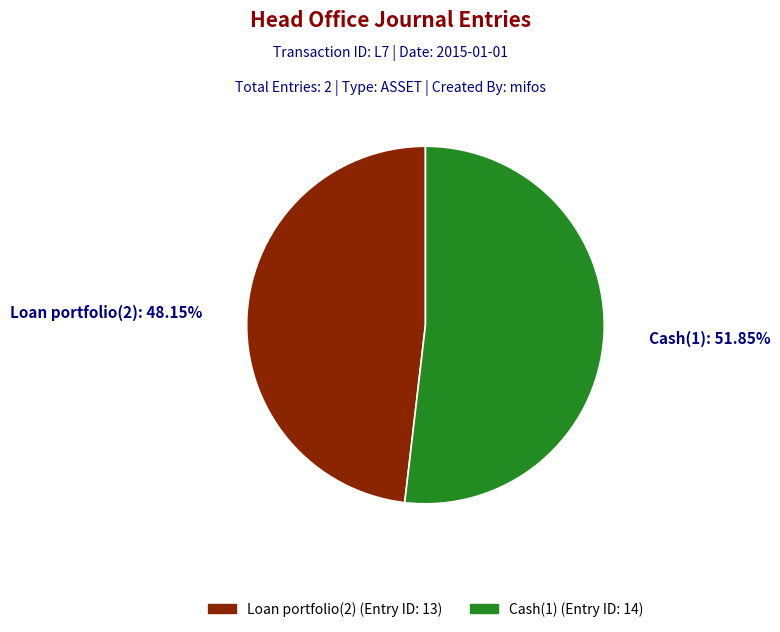

Approximately how many times larger is the value at Loan portfolio(2) compared to Cash(1)?

0.9